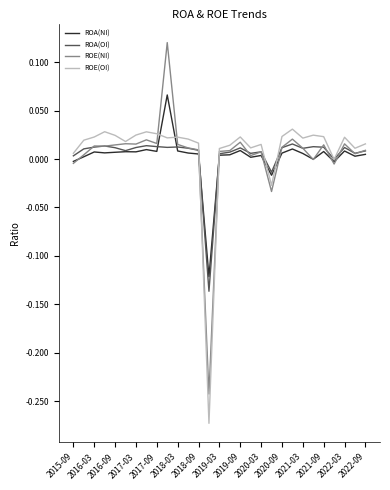

Rank the series by their maximum value, from lowest to highest.

ROA(OI), ROE(OI), ROA(NI), ROE(NI)